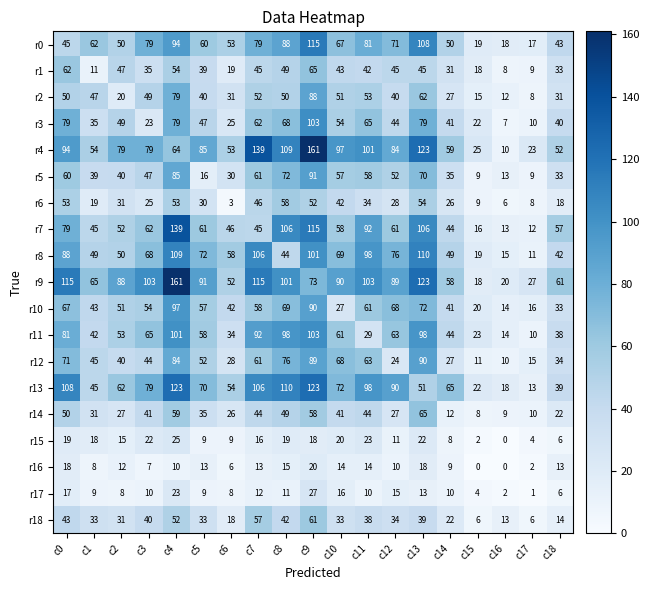

The r12 series shows 139 at c9. True or false?

False